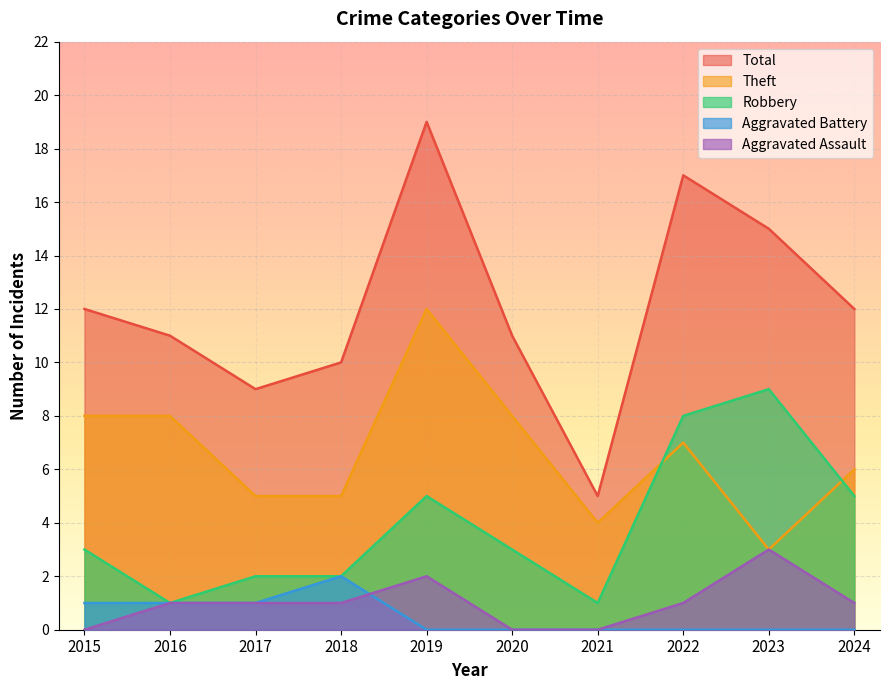

How many lines are shown in the chart?

5